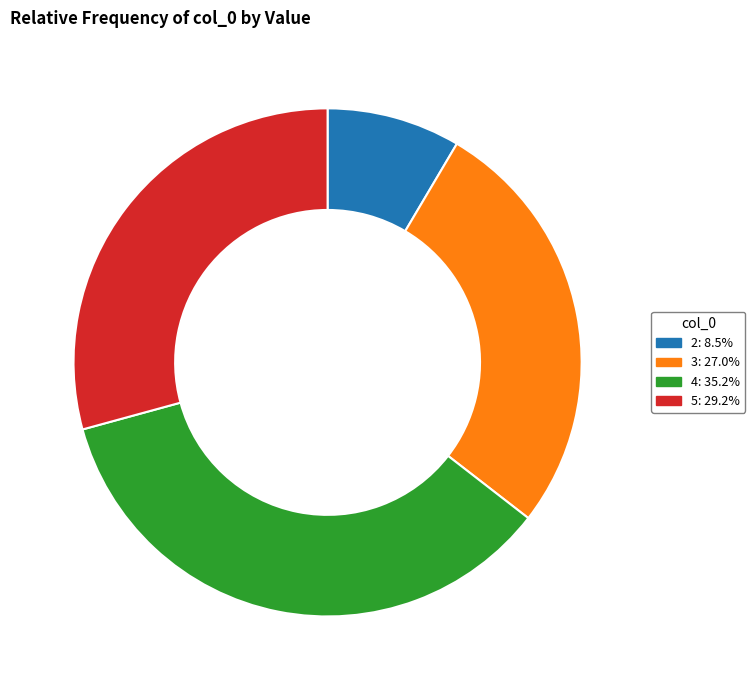

How many segments does this pie chart have?

4